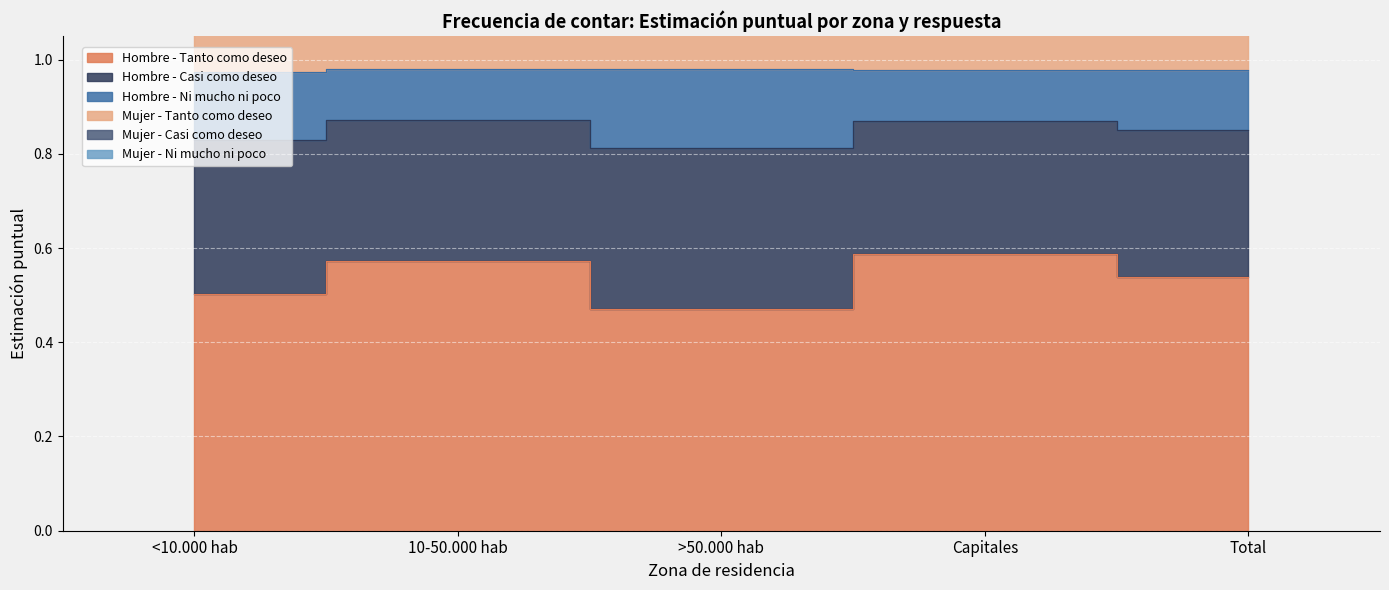

How many lines are shown in the chart?

3